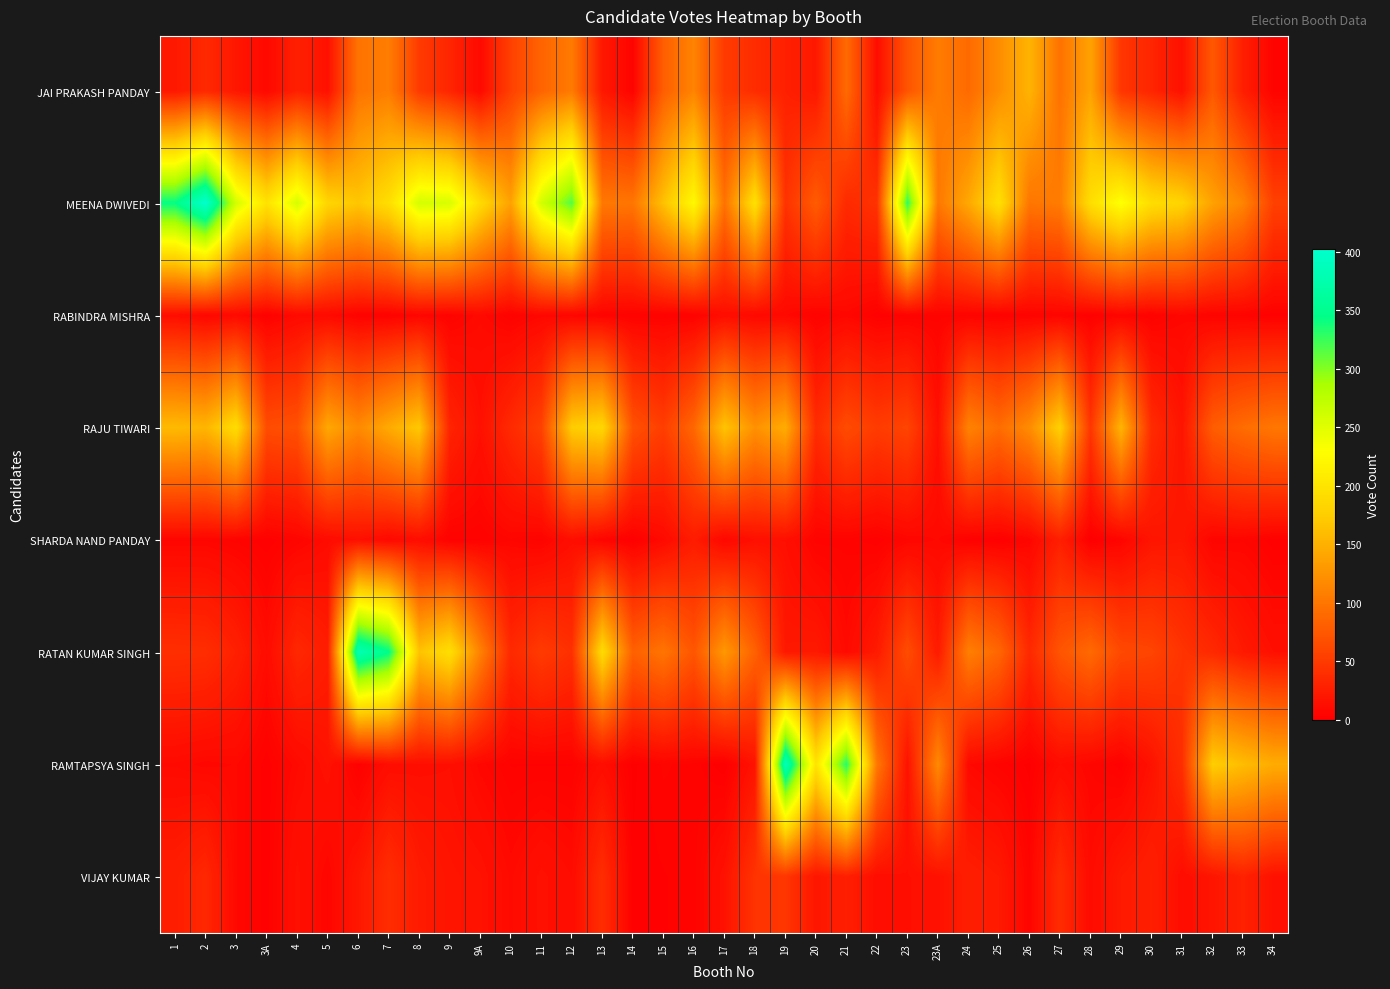

At 6, list the series in order from smallest to largest.

RAMTAPSYA SINGH, RABINDRA MISHRA, SHARDA NAND PANDAY, VIJAY KUMAR, JAI PRAKASH PANDAY, RAJU TIWARI, MEENA DWIVEDI, RATAN KUMAR SINGH